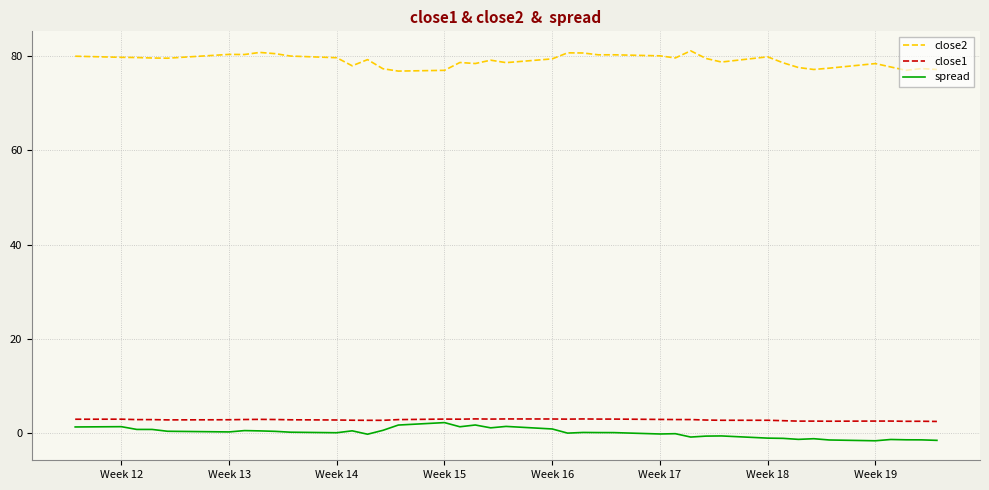

Which series has the largest total across all categories?

close2